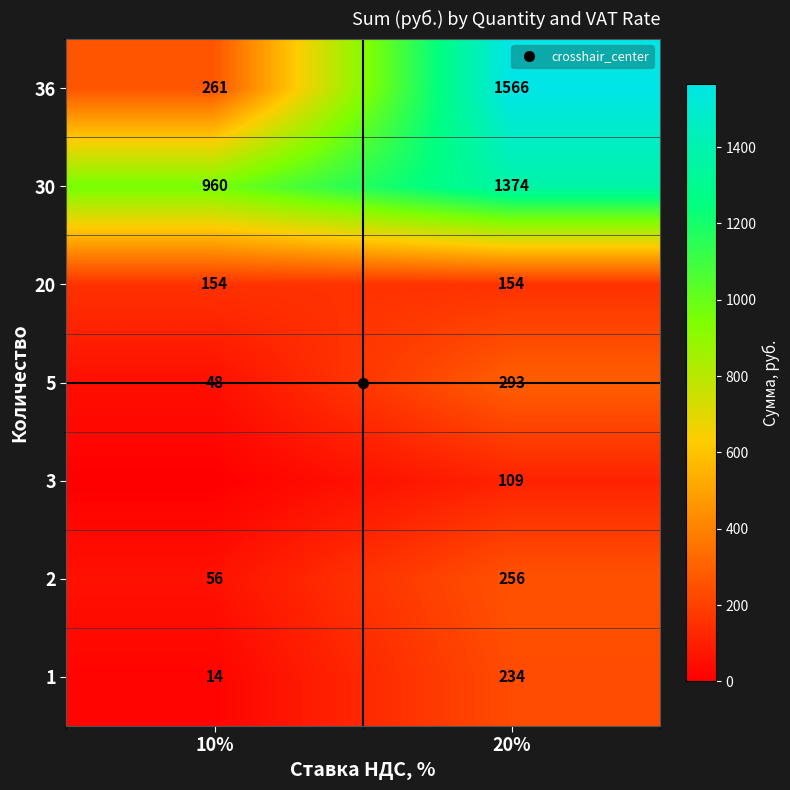

The 36 series shows 261 at 10%. True or false?

True